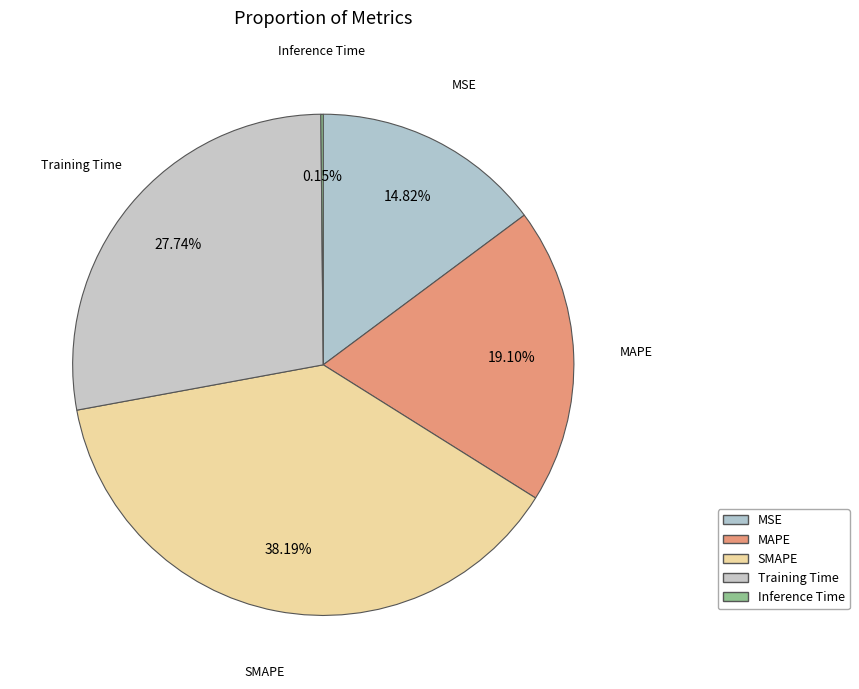

Is it true that SMAPE is 45% of the pie?

False